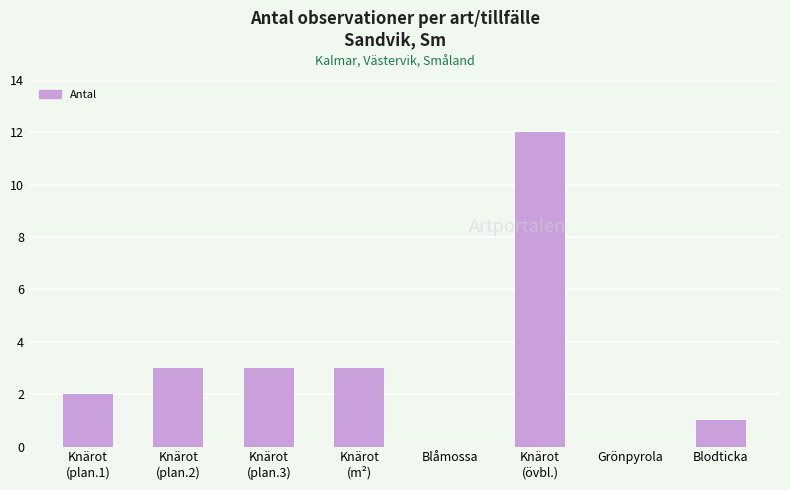

What is the sum of all values?

24